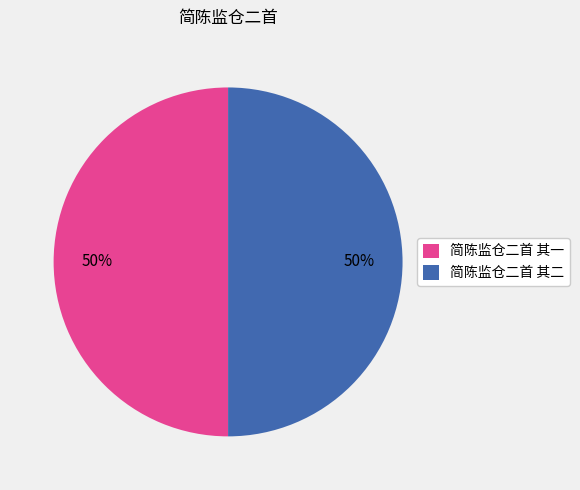

What percentage is the 简陈监仓二首 其二 slice, to the nearest percent?

50%